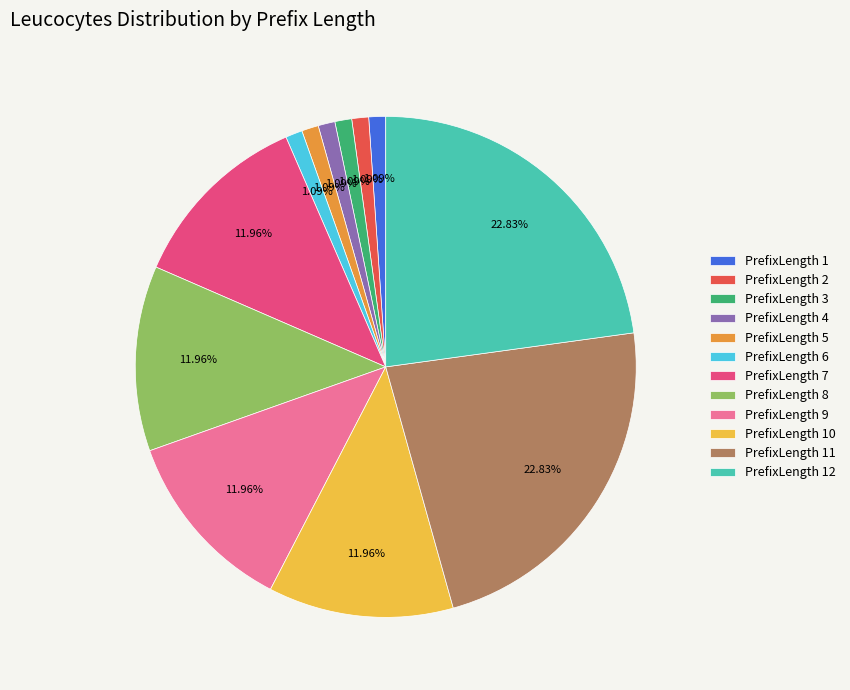

Does PrefixLength 9 represent more than half of the total?

No